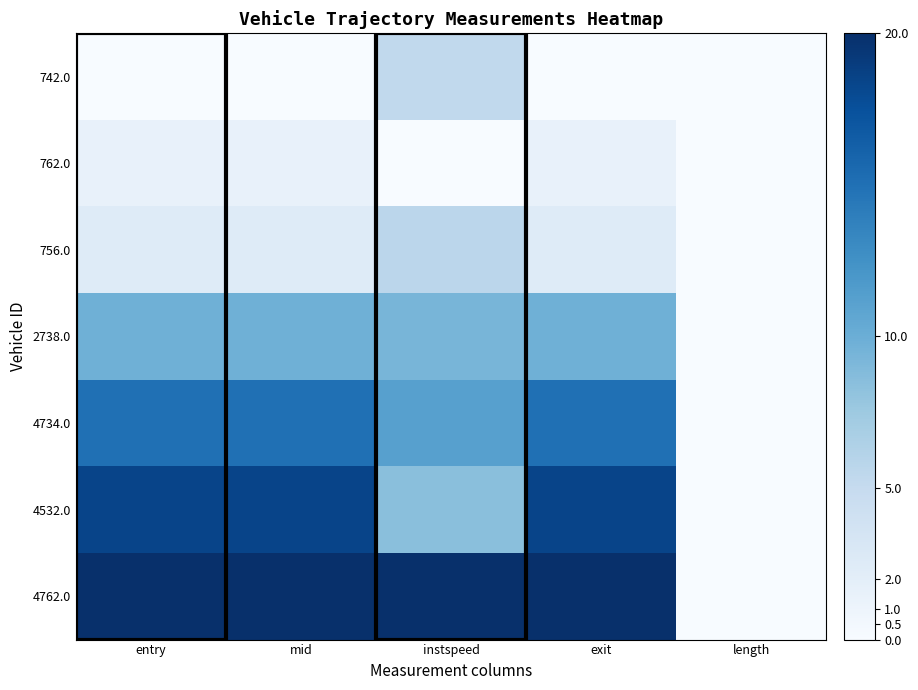

Which series has the largest total across all categories?

4762.0